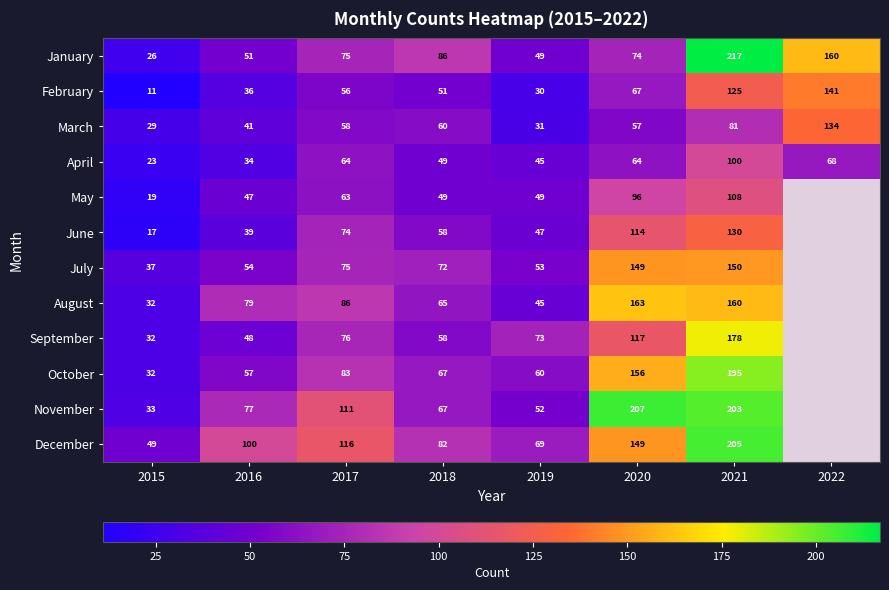

What is the difference between the second highest and minimum values in the April series?

45